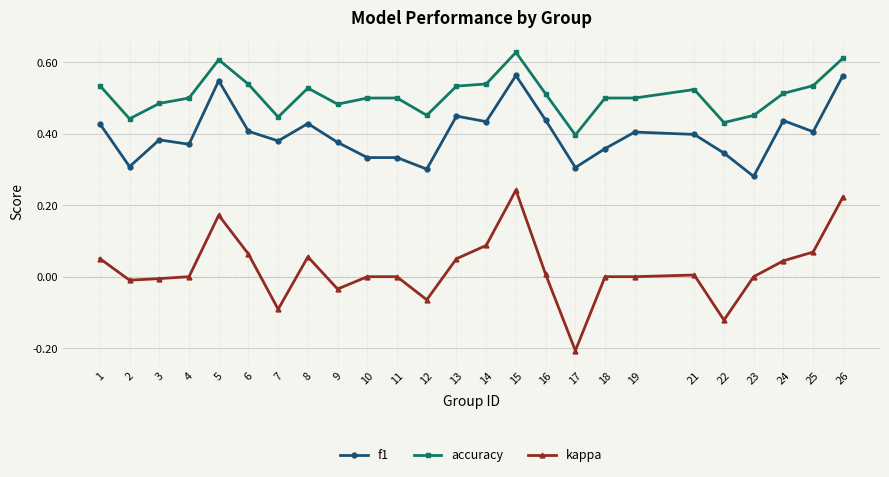

What are all the series names shown in the legend?

f1, accuracy, kappa